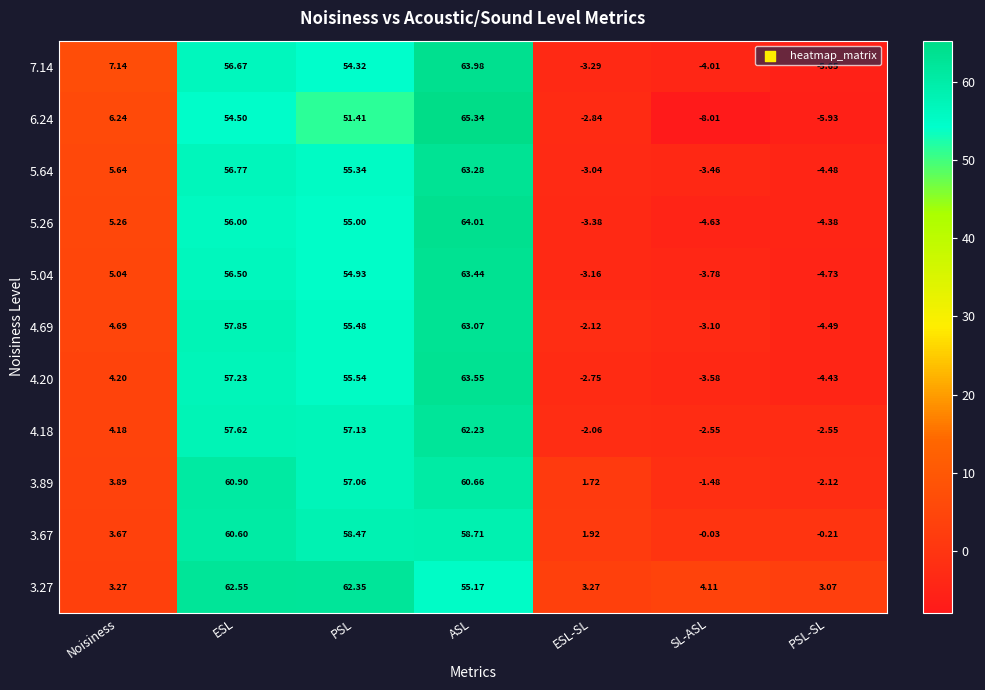

At which label does 6.24 first exceed 6?

Noisiness